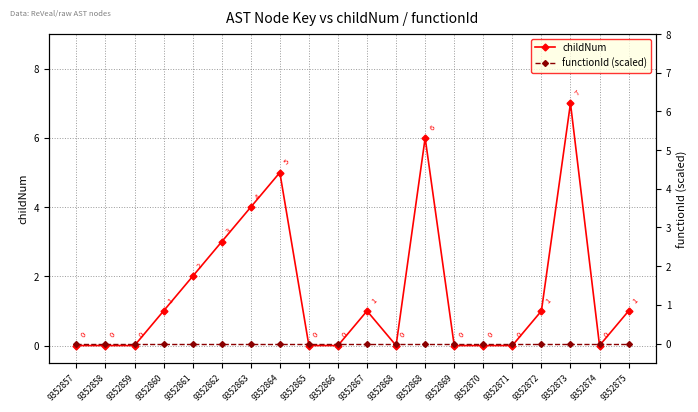

Reading left to right, extract all data points from this chart.

childNum: 9352857=0	9352858=0	9352859=0	9352860=1	9352861=2	9352862=3	9352863=4	9352864=5	9352865=0	9352866=0	9352867=1	9352868=0	9352868=6	9352869=0	9352870=0	9352871=0	9352872=1	9352873=7	9352874=0	9352875=1
functionId (scaled): 9352857=0	9352858=0	9352859=0	9352860=0	9352861=0	9352862=0	9352863=0	9352864=0	9352865=0	9352866=0	9352867=0	9352868=0	9352868=0	9352869=0	9352870=0	9352871=0	9352872=0	9352873=0	9352874=0	9352875=0